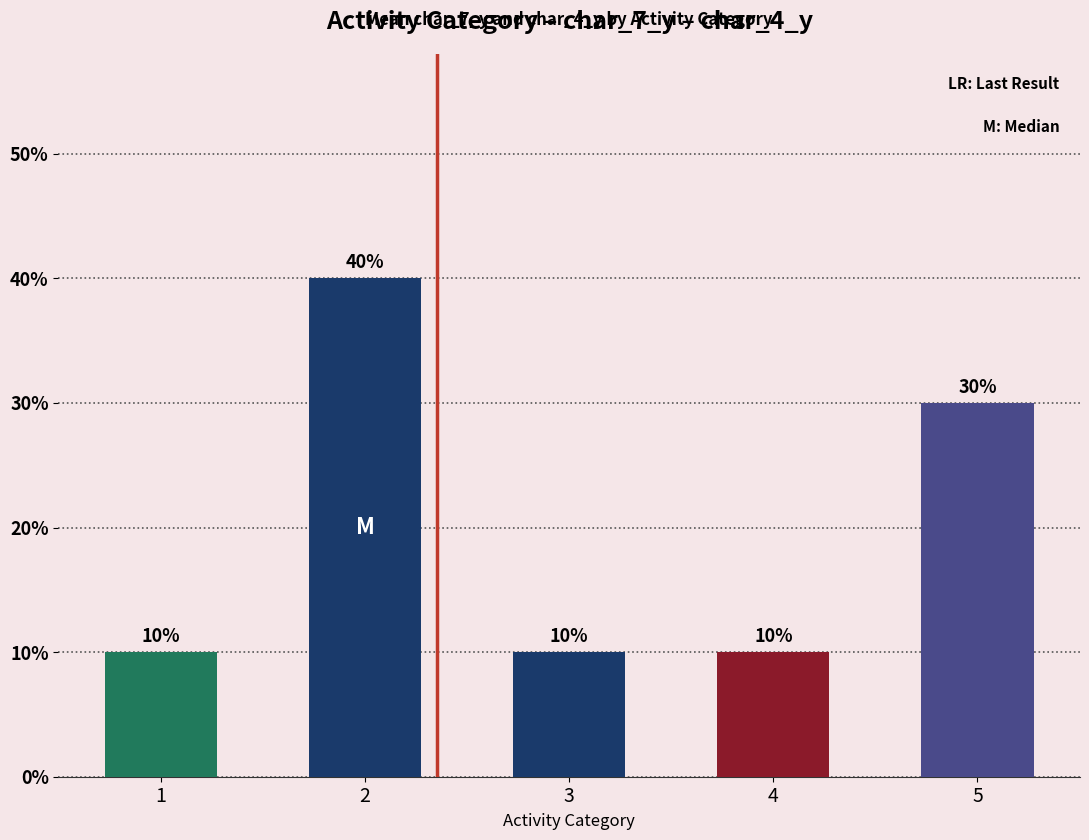

Reading left to right, extract all data points from this chart.

10	40	10	10	30